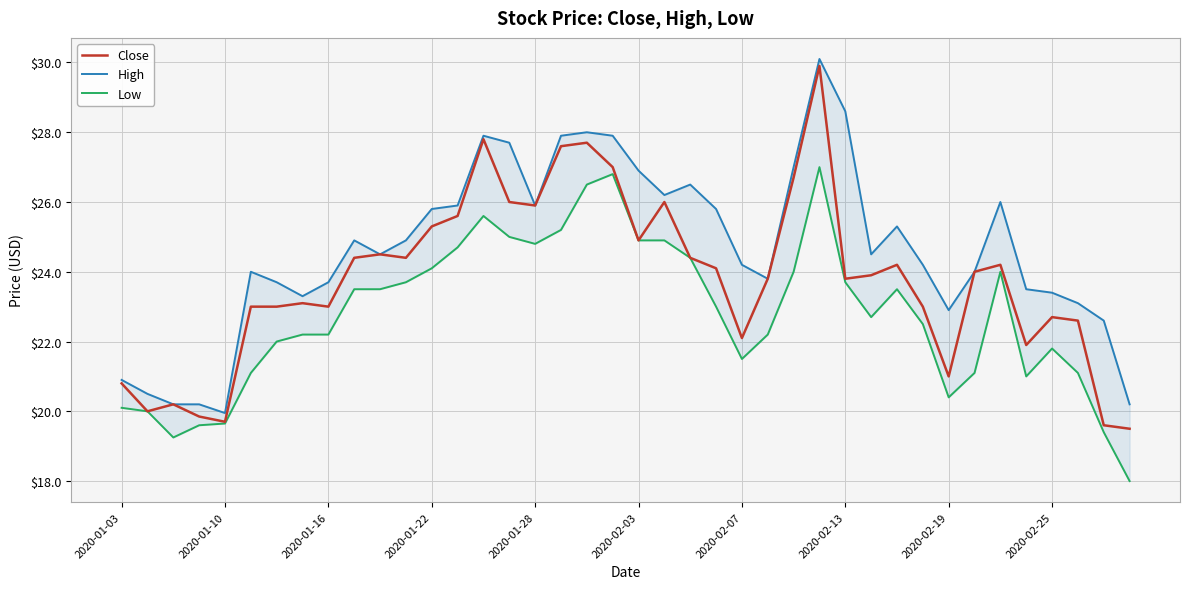

Reading right to left, list all the values displayed in this chart.

Close: 19.5	19.6	22.6	22.7	21.9	24.2	24.0	21.0	23.0	24.2	23.9	23.8	29.9	26.7	23.8	22.1	24.1	24.4	26.0	24.9	27.0	27.7	27.6	25.9	26.0	27.8	25.6	25.3	24.4	24.5	24.4	23.0	23.1	23.0	23.0	19.7	19.9	20.2	20.0	20.8
High: 20.2	22.6	23.1	23.4	23.5	26.0	24.0	22.9	24.2	25.3	24.5	28.6	30.1	27.0	23.8	24.2	25.8	26.5	26.2	26.9	27.9	28.0	27.9	25.9	27.7	27.9	25.9	25.8	24.9	24.5	24.9	23.7	23.3	23.7	24.0	19.9	20.2	20.2	20.5	20.9
Low: 18.0	19.4	21.1	21.8	21.0	24.0	21.1	20.4	22.5	23.5	22.7	23.7	27.0	24.0	22.2	21.5	23.0	24.4	24.9	24.9	26.8	26.5	25.2	24.8	25.0	25.6	24.7	24.1	23.7	23.5	23.5	22.2	22.2	22.0	21.1	19.6	19.6	19.2	20.0	20.1